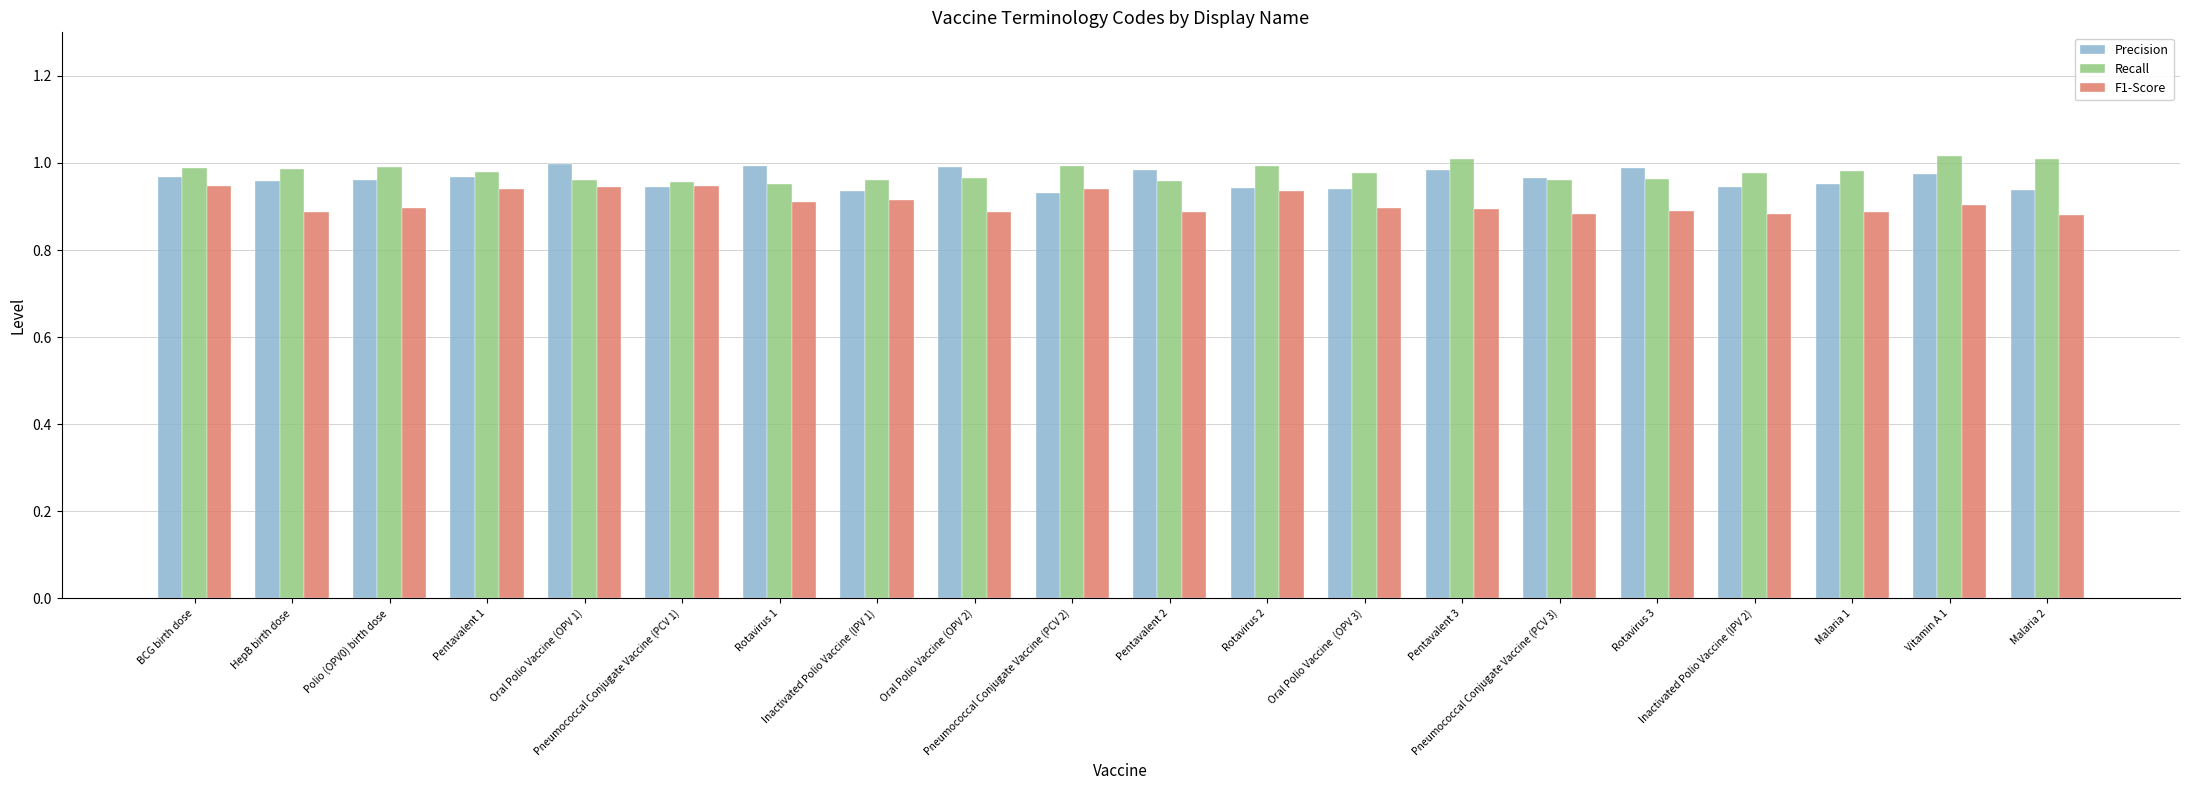

The value of Precision at Polio (OPV0) birth dose is 0.3. True or false?

False